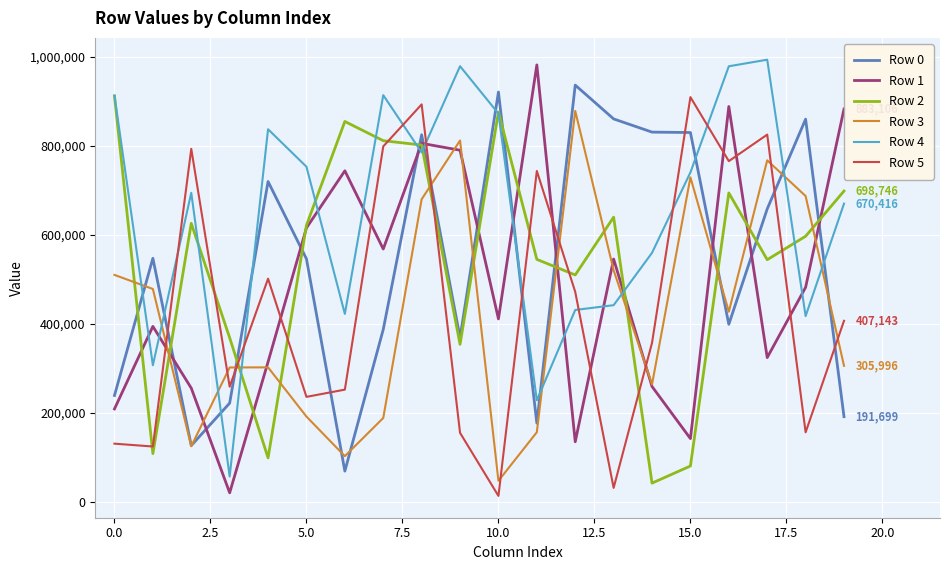

What are all the series names shown in the legend?

Row 0, Row 1, Row 2, Row 3, Row 4, Row 5